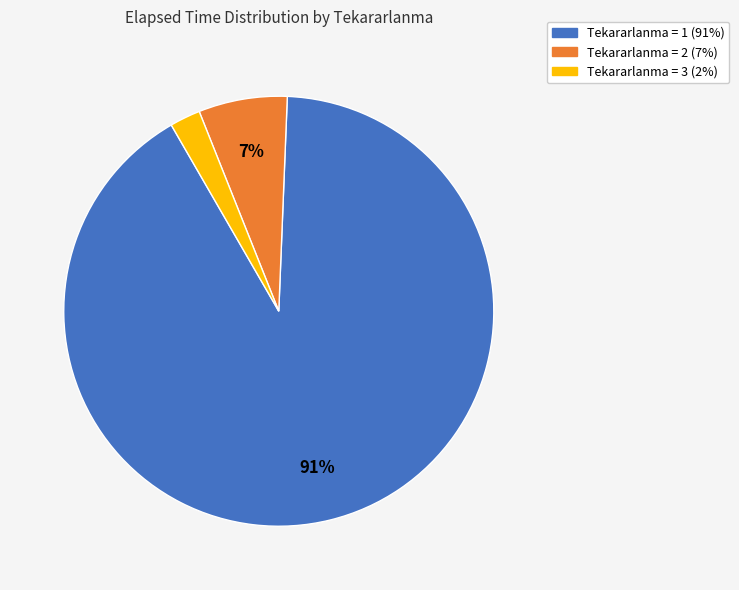

Is there a majority slice in this chart?

Yes